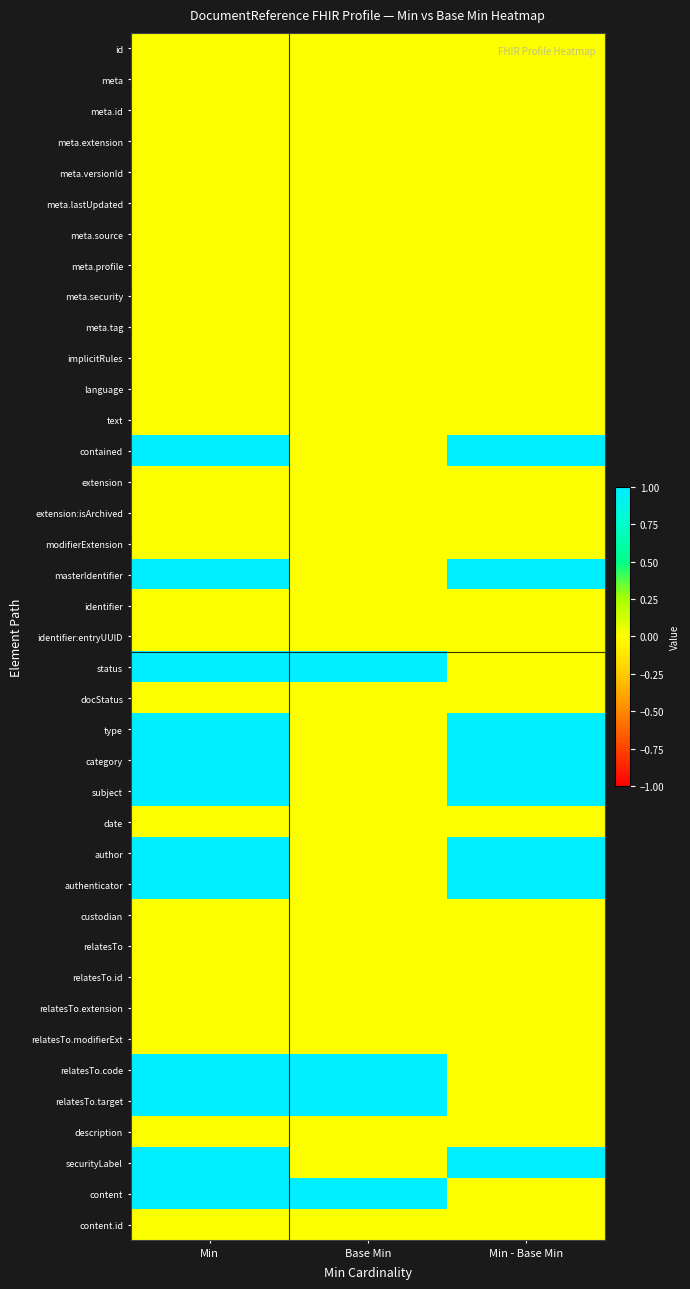

How many data points does each series have?

3